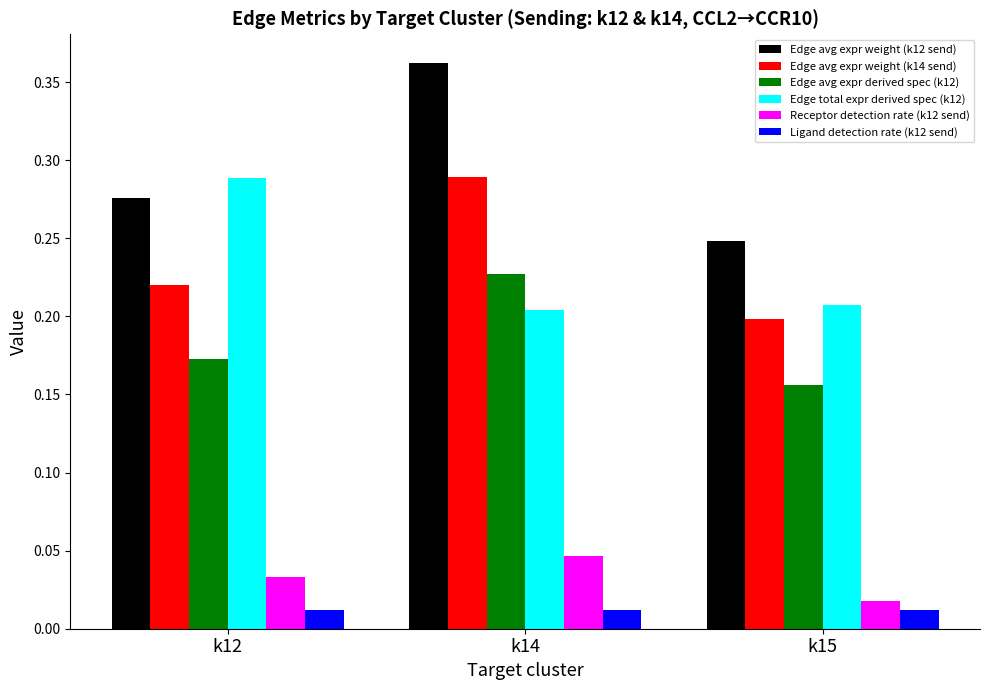

Rank the categories by Edge avg expr weight (k14 send) value from lowest to highest.

k15, k12, k14